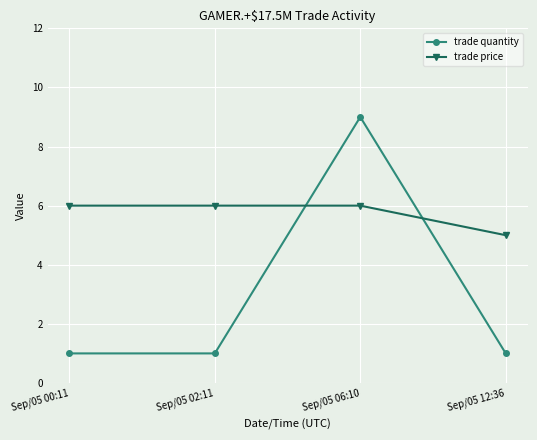

Reading left to right, transcribe all the data shown in this chart.

trade quantity: Sep/05 00:11=1	Sep/05 02:11=1	Sep/05 06:10=9	Sep/05 12:36=1
trade price: Sep/05 00:11=6	Sep/05 02:11=6	Sep/05 06:10=6	Sep/05 12:36=5